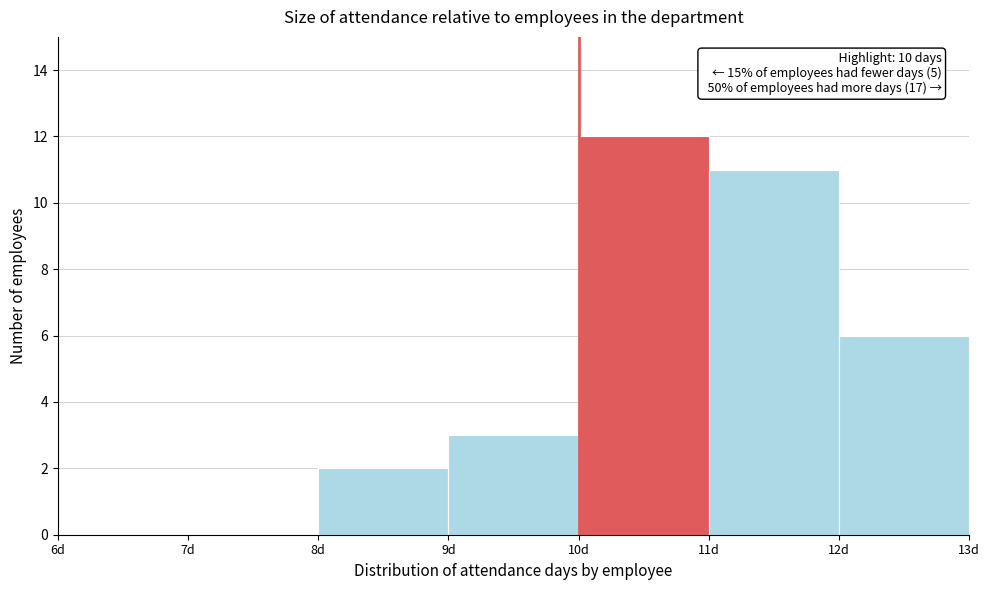

Which range on the x-axis has the tallest bar?

10 to 11